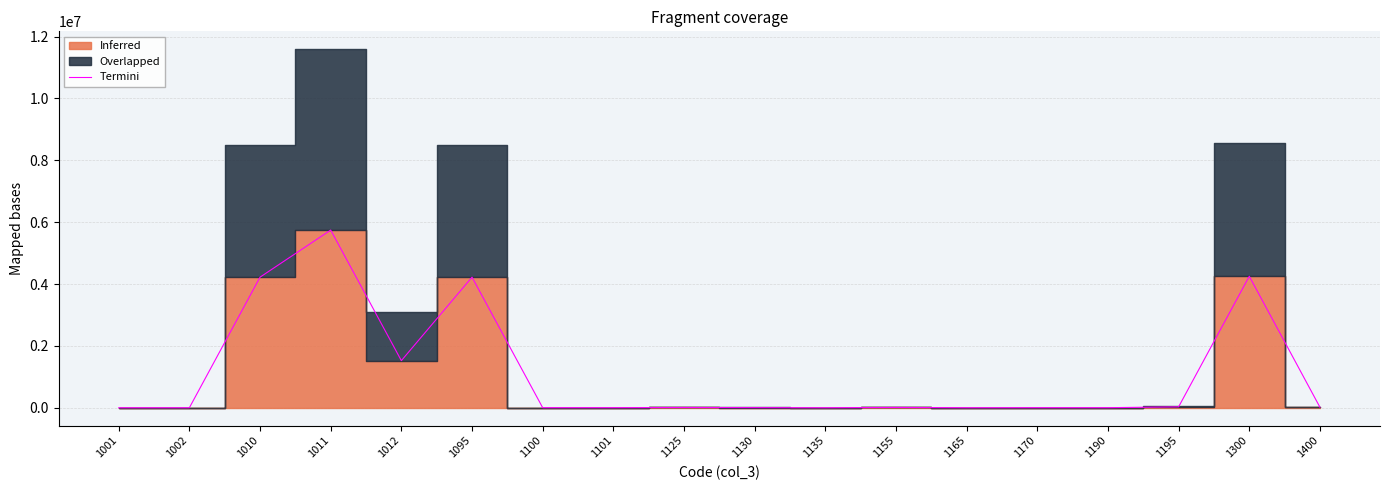

What is the maximum value shown in the chart?

5744577